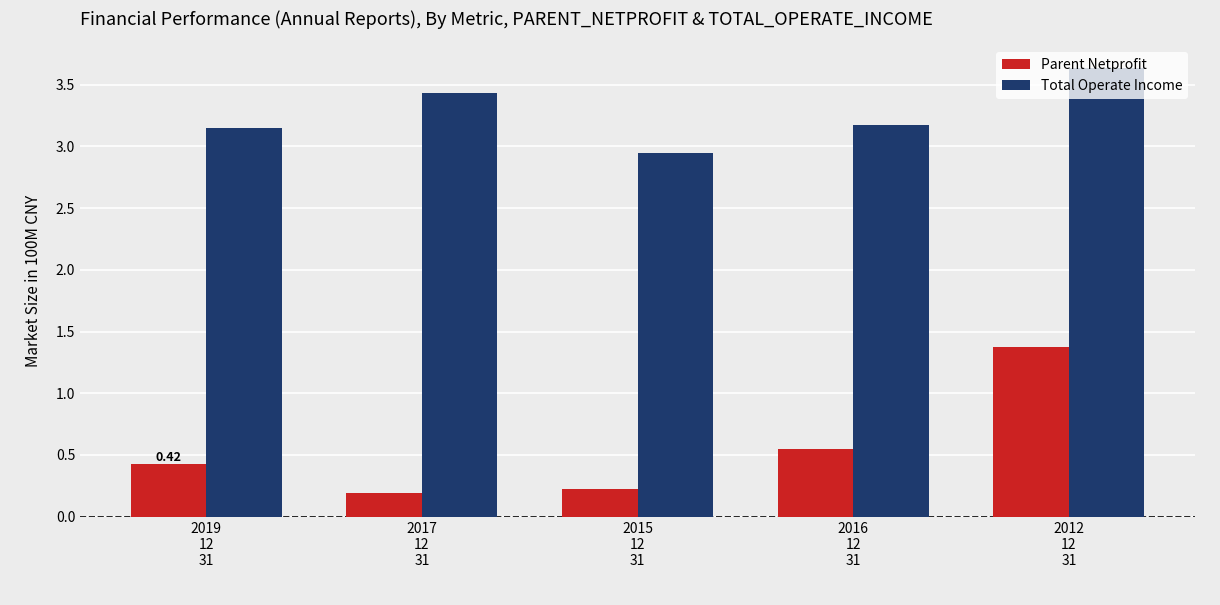

At which label is Total Operate Income closest to 3?

2015
12
31